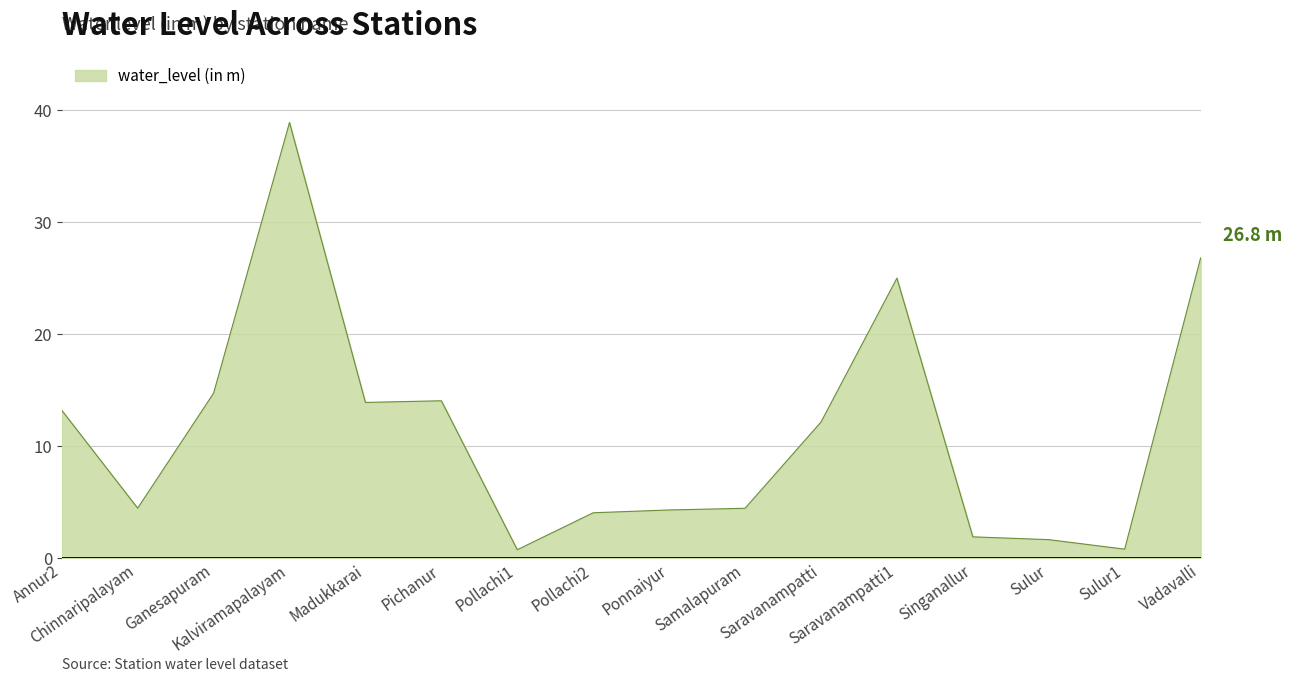

Is it true that the value at Kalviramapalayam is 38.9?

True